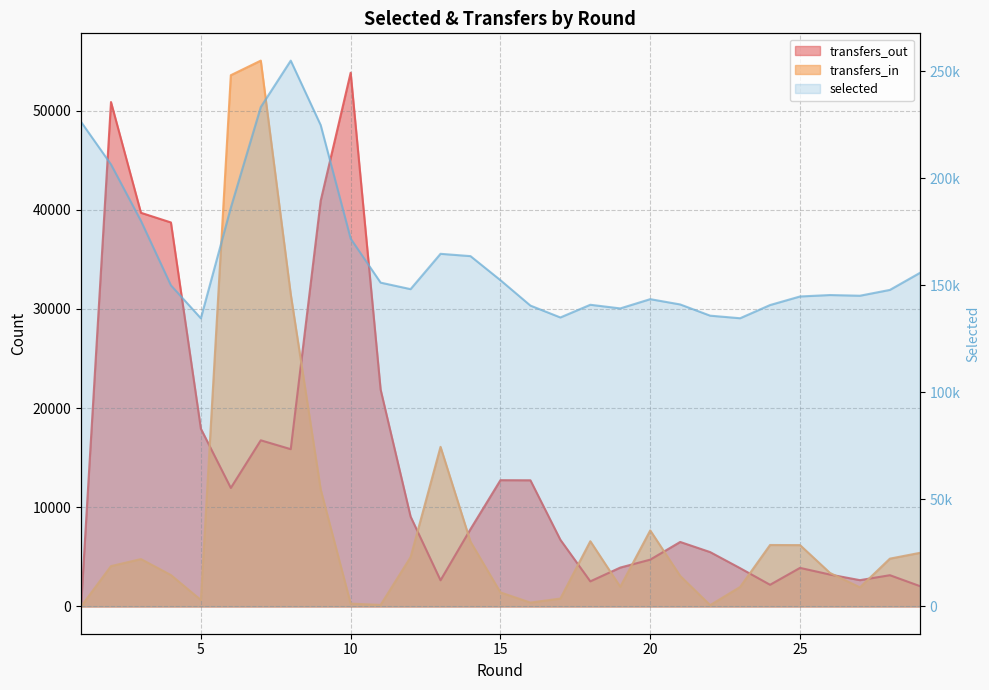

List the labels in order of transfers_in value, largest first.

7, 6, 8, 13, 9, 20, 18, 14, 24, 25, 29, 12, 28, 3, 2, 26, 4, 21, 19, 23, 27, 15, 17, 5, 16, 10, 11, 22, 1